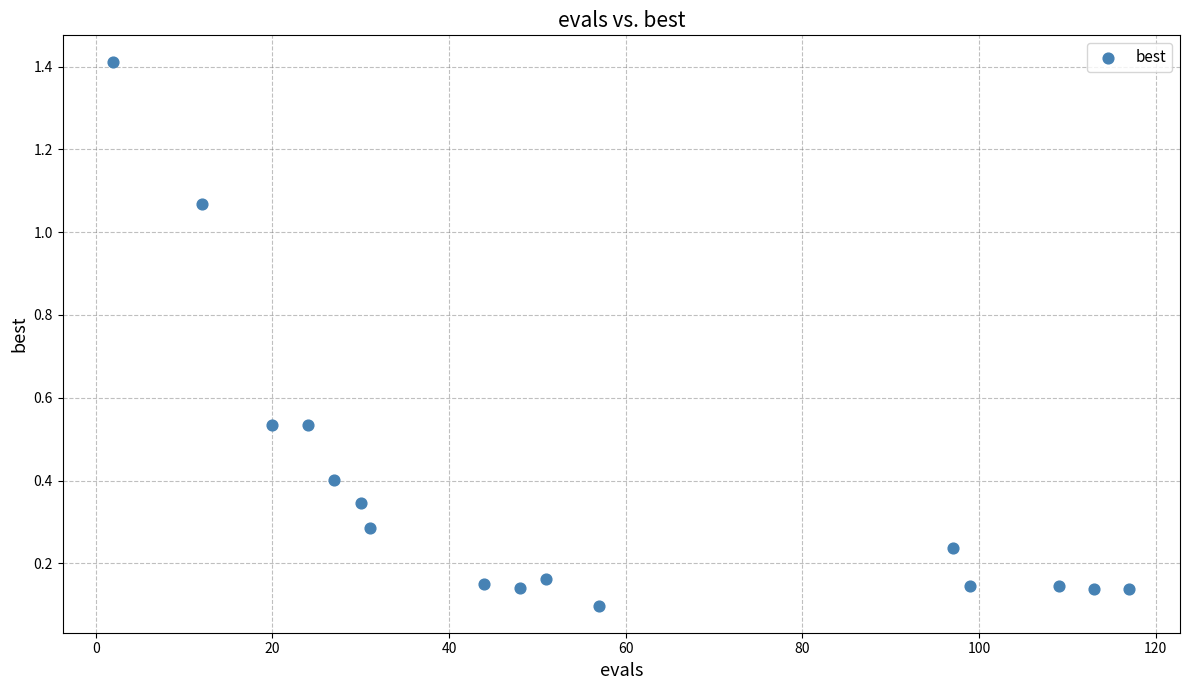

What is the range of X values (max minus min)?

115.0